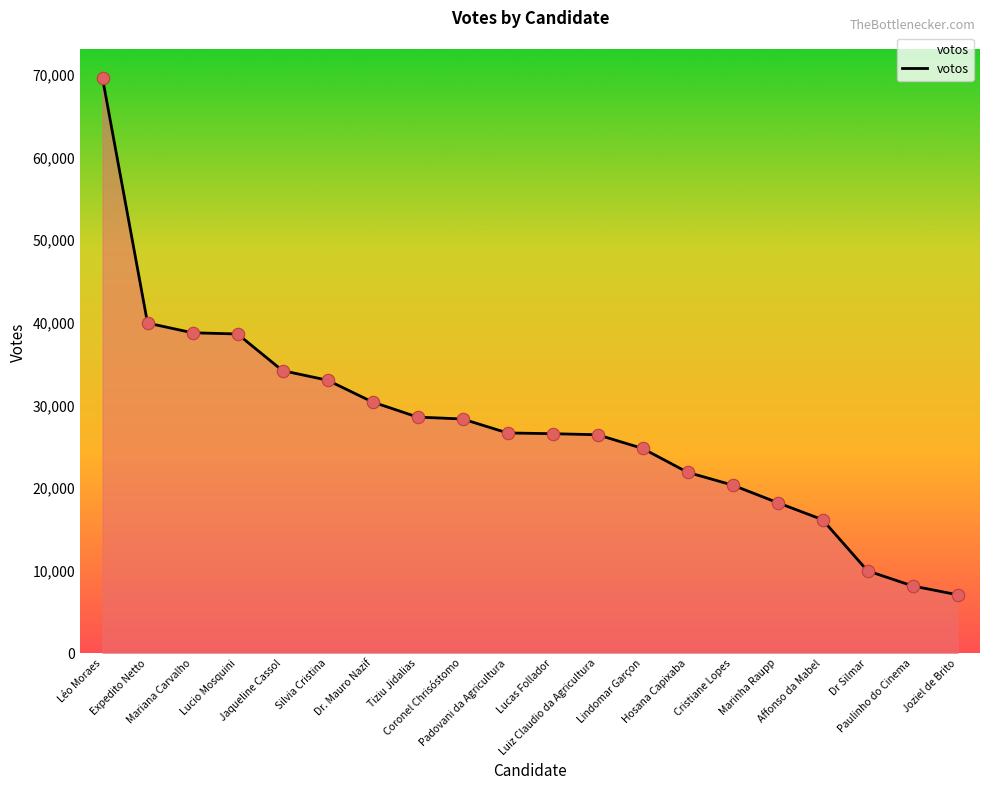

What is the change in value from Coronel Chrisóstomo to Lindomar Garçon?

-3558